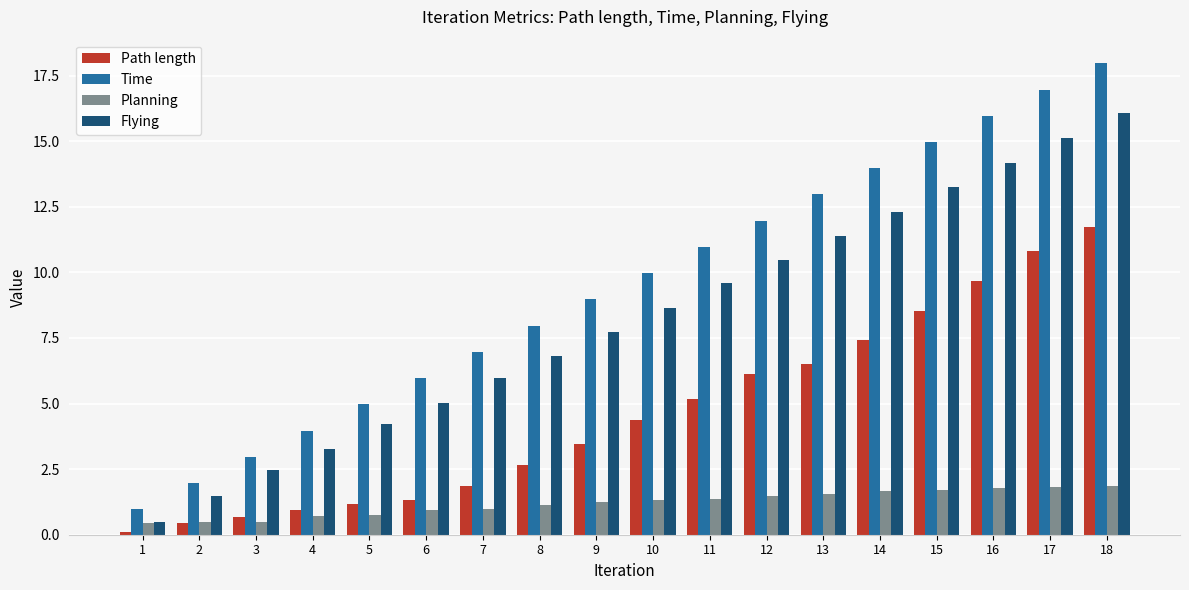

At which category does the chart reach its minimum across all series?

1